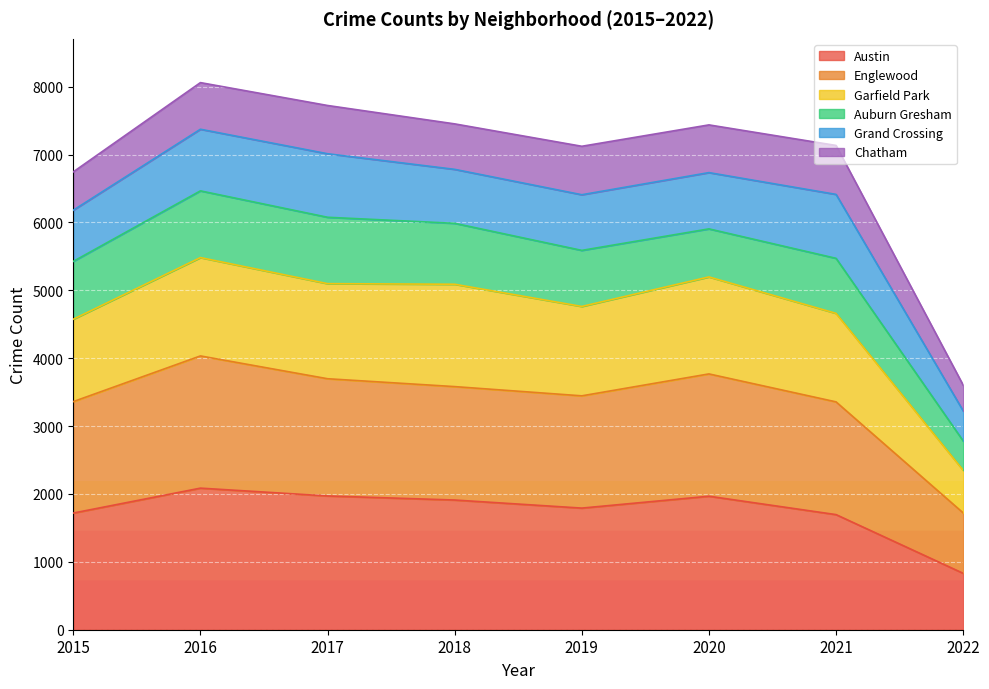

What is the maximum value for Austin?

2086